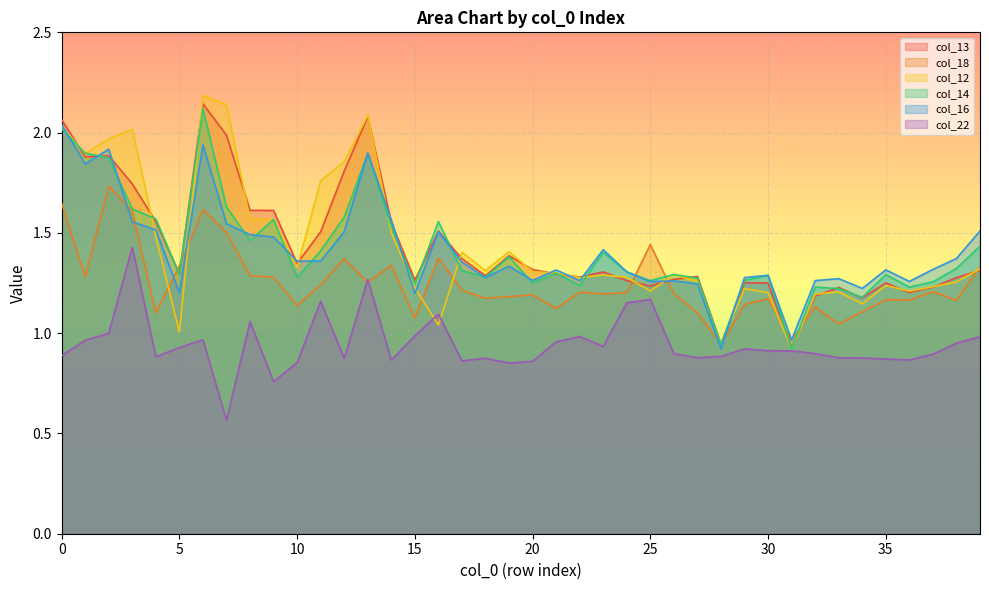

True or false: col_14 has a value of 1.3 at 10.

True